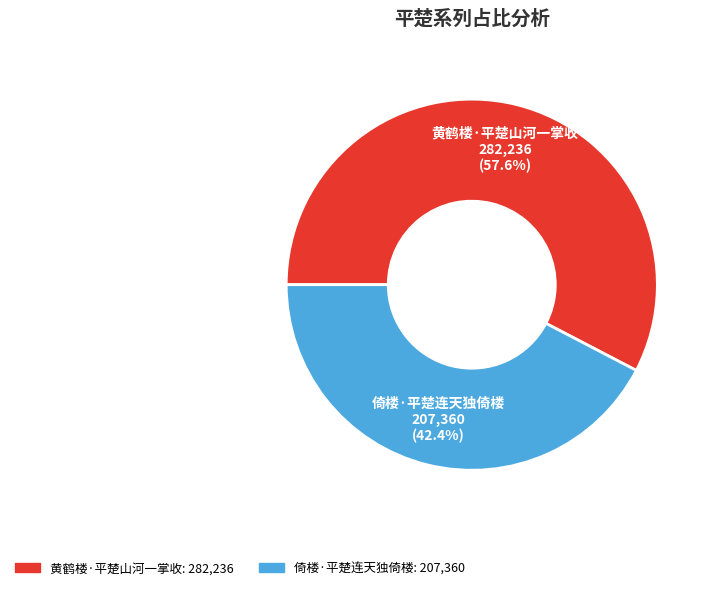

What percentage do 黄鹤楼·平楚山河一掌收 and 倚楼·平楚连天独倚楼 together represent?

100.0%